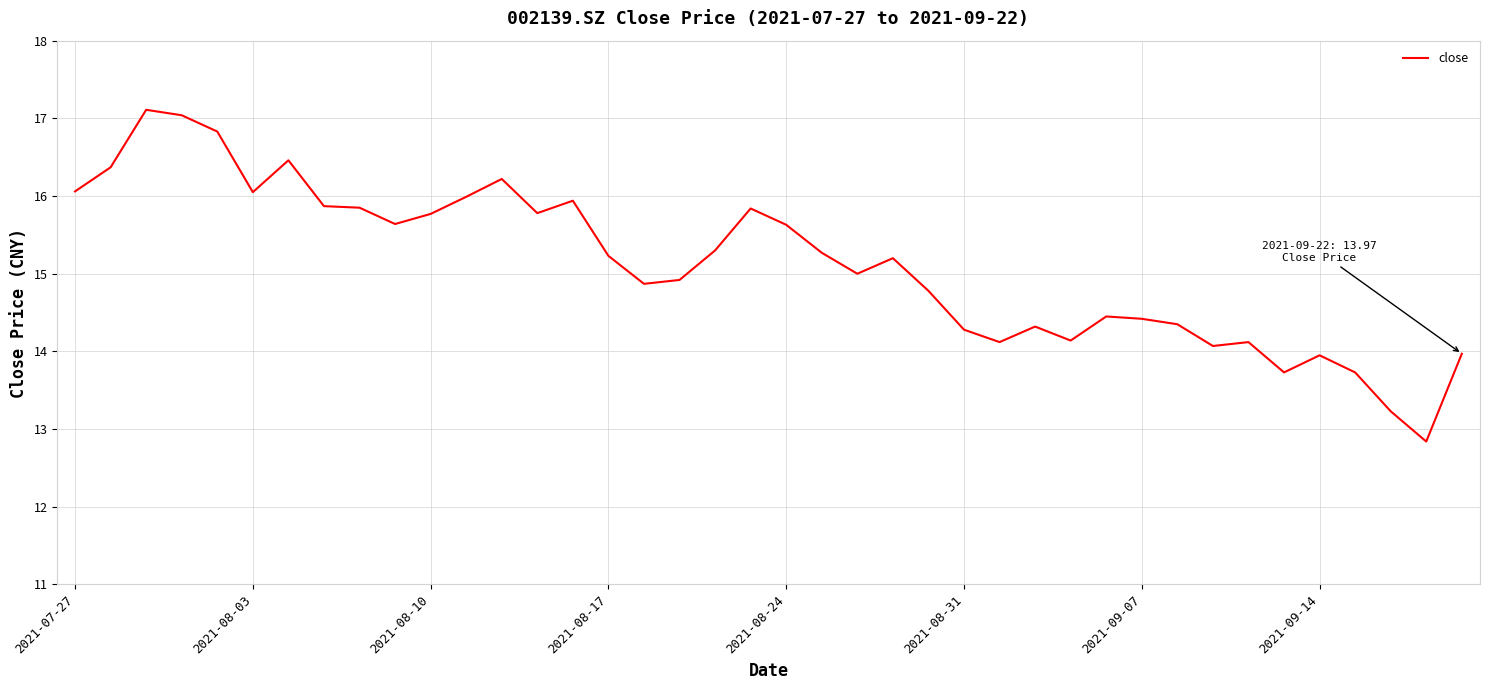

What is the difference between the maximum and minimum values?

4.3